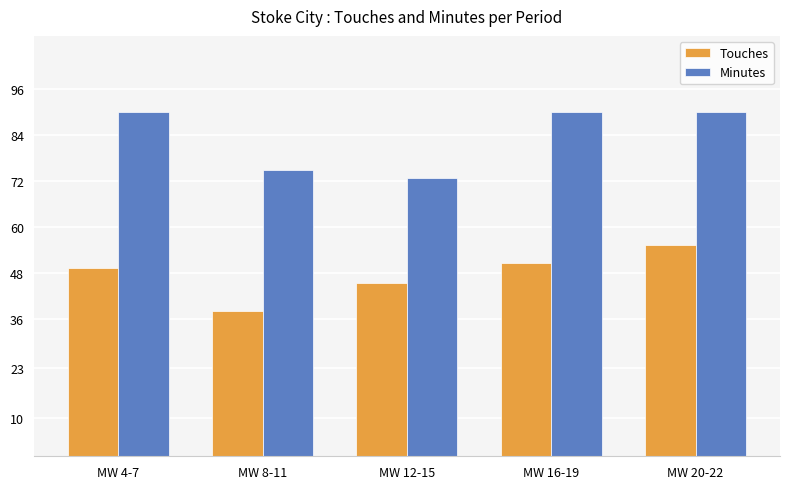

What position from the right is MW 12-15?

3